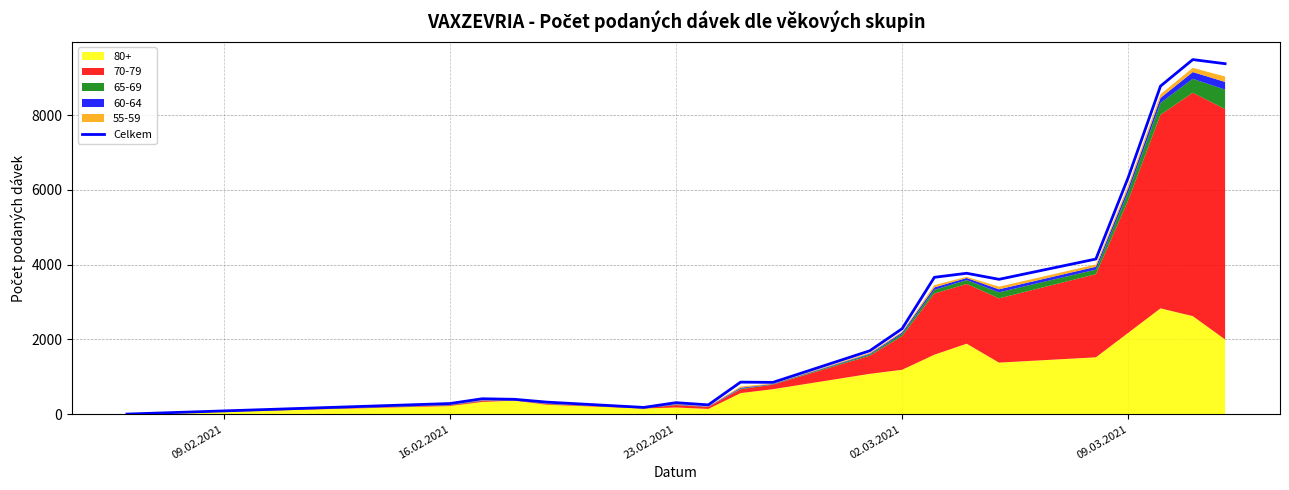

Is it true that Celkem equals 6333 at 09.03.2021?

True